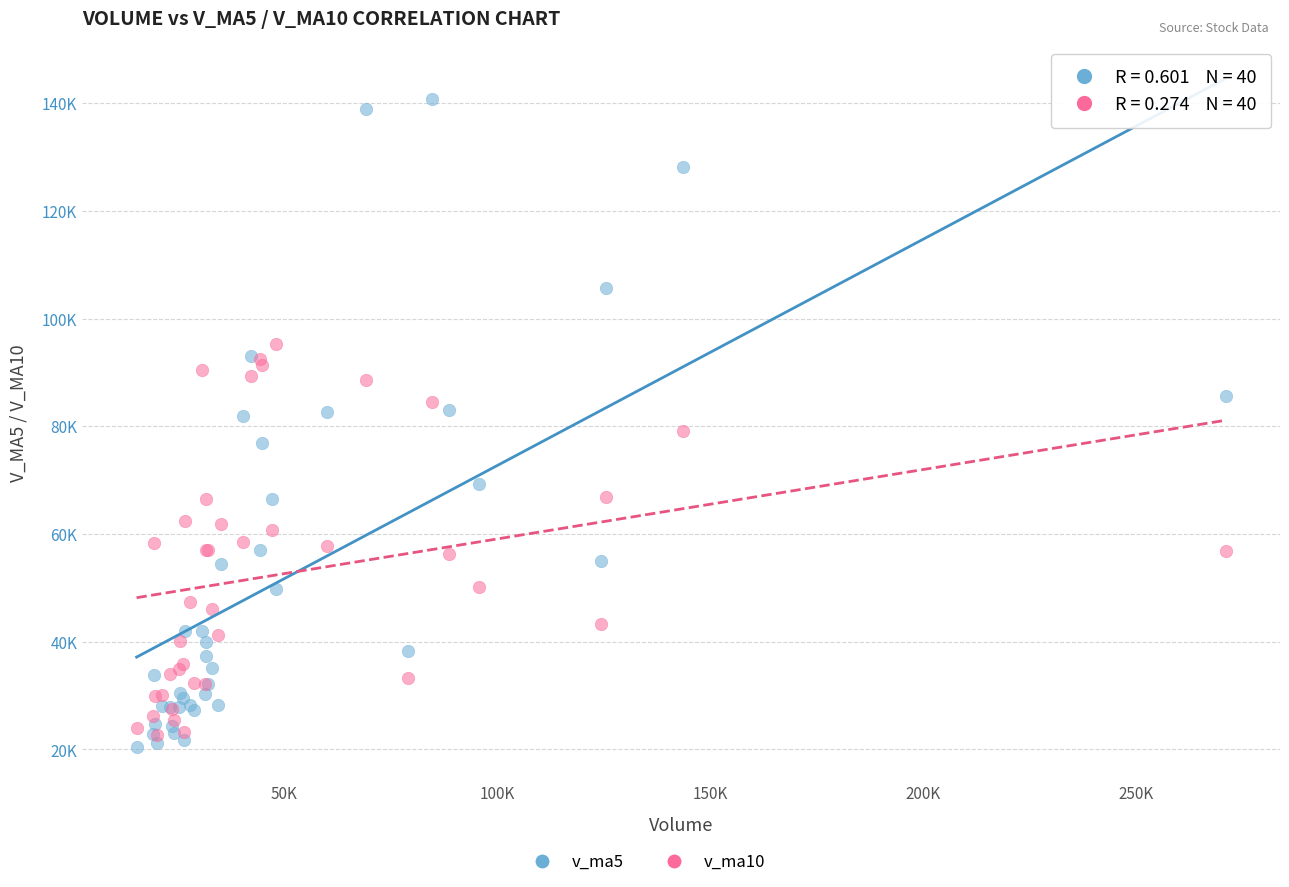

Which series has the widest spread of Y values?

v_ma5